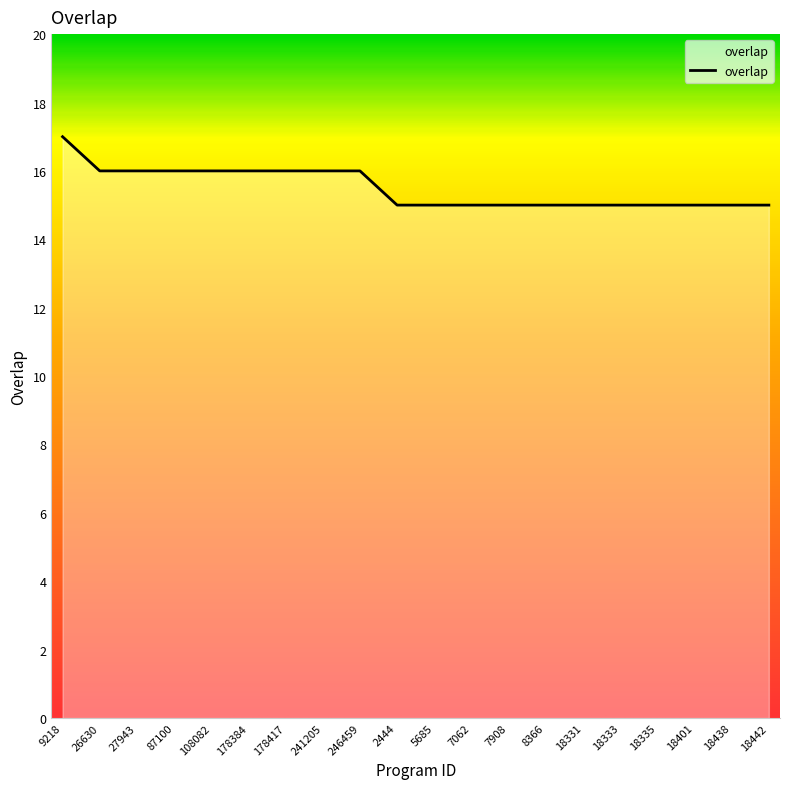

Which has a higher value, 26630 or 7062?

26630